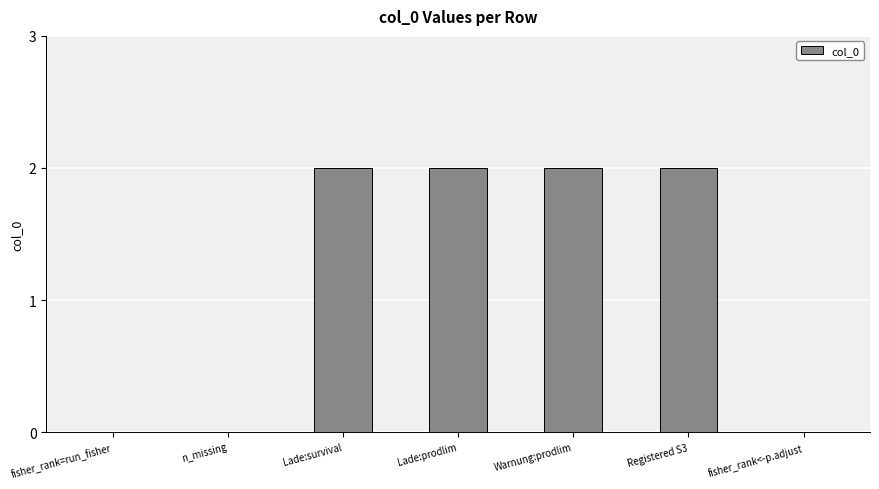

Reading left to right, extract all data points from this chart.

fisher_rank=run_fisher=0	n_missing=0	Lade:survival=2	Lade:prodlim=2	Warnung:prodlim=2	Registered S3=2	fisher_rank<-p.adjust=0